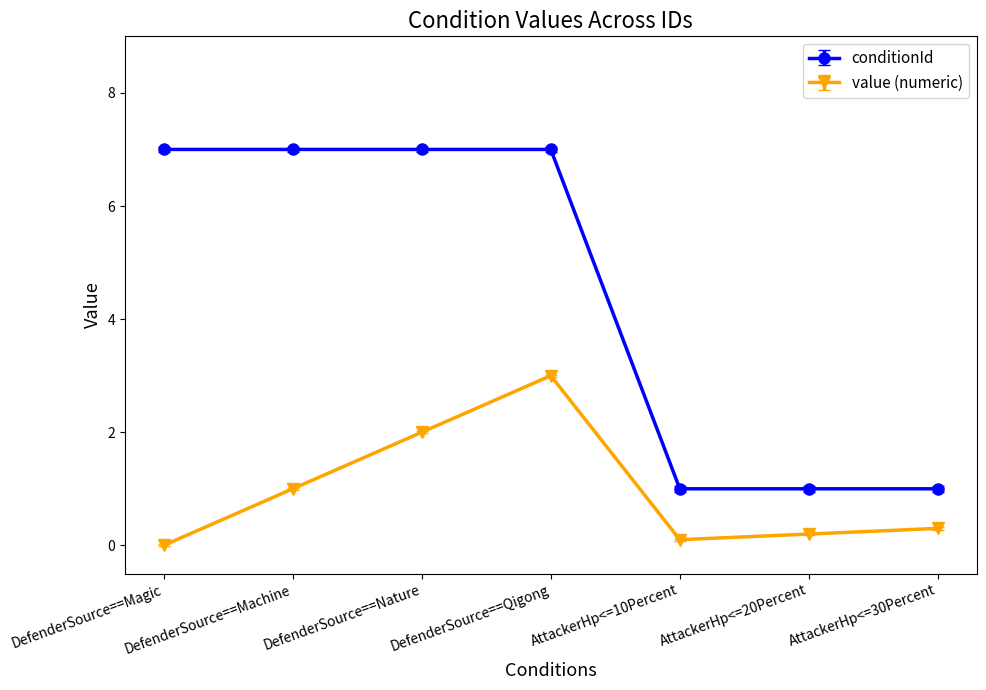

Is it true that conditionId equals 1.9 at DefenderSource==Magic?

False